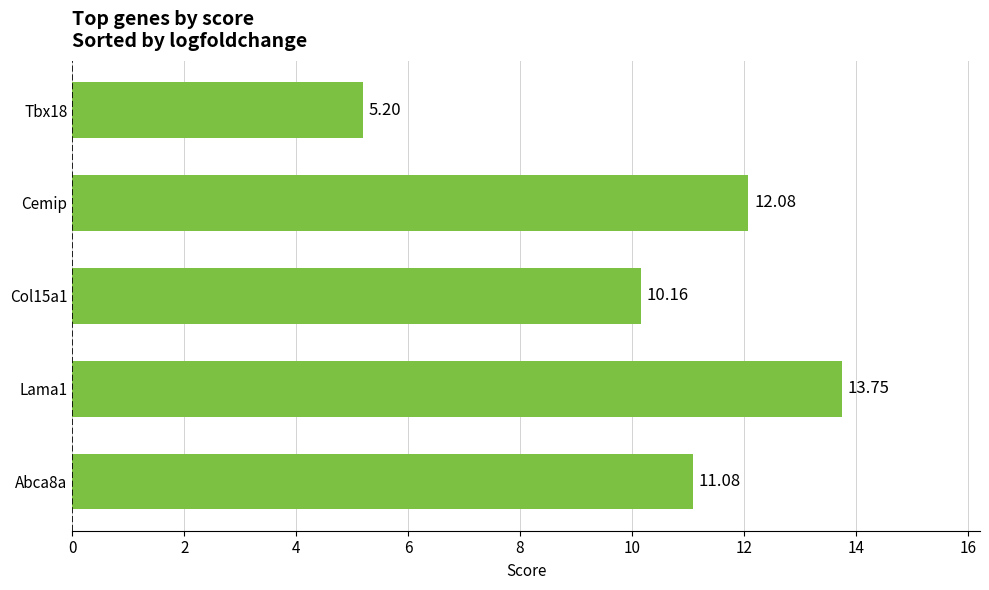

What is the ratio of the value at Abca8a to the value at Lama1?

0.8